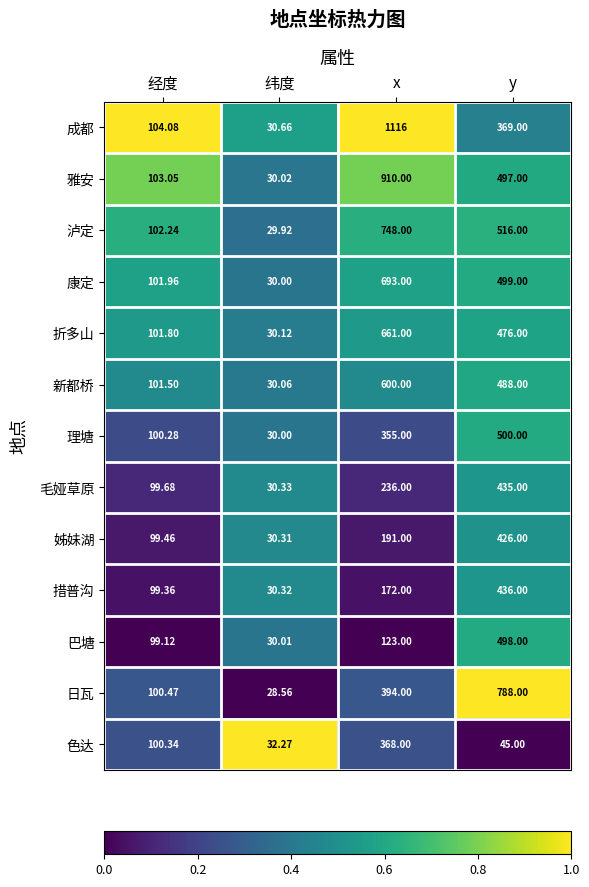

At which label does 新都桥 reach its peak?

x